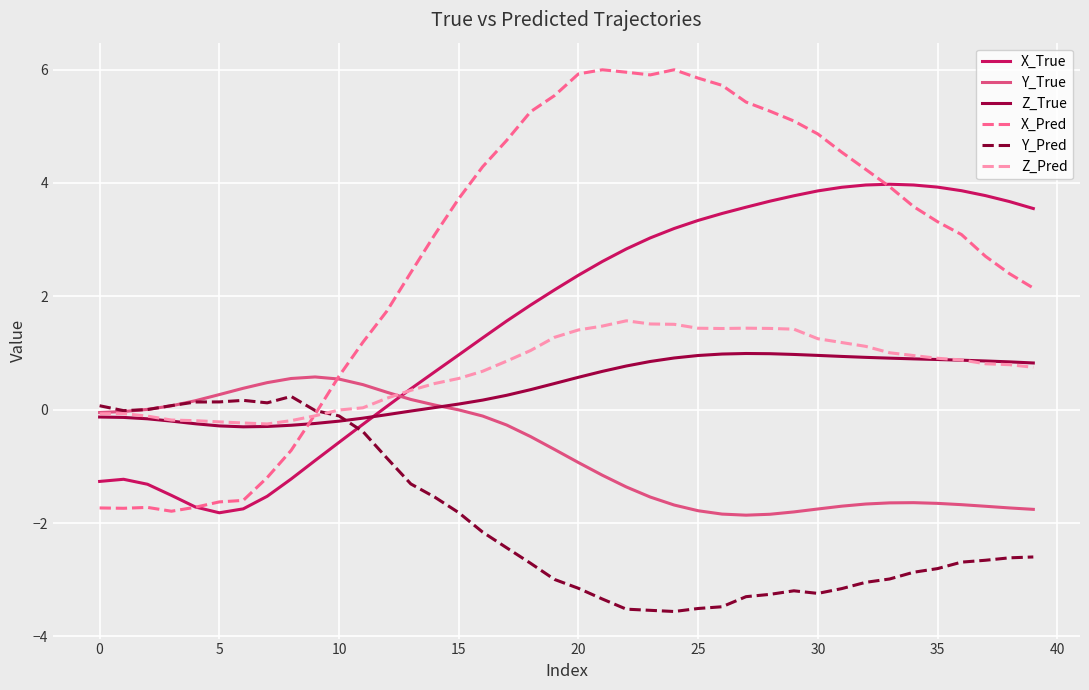

After their last crossing, which series has the higher values: X_Pred or X_True?

X_True